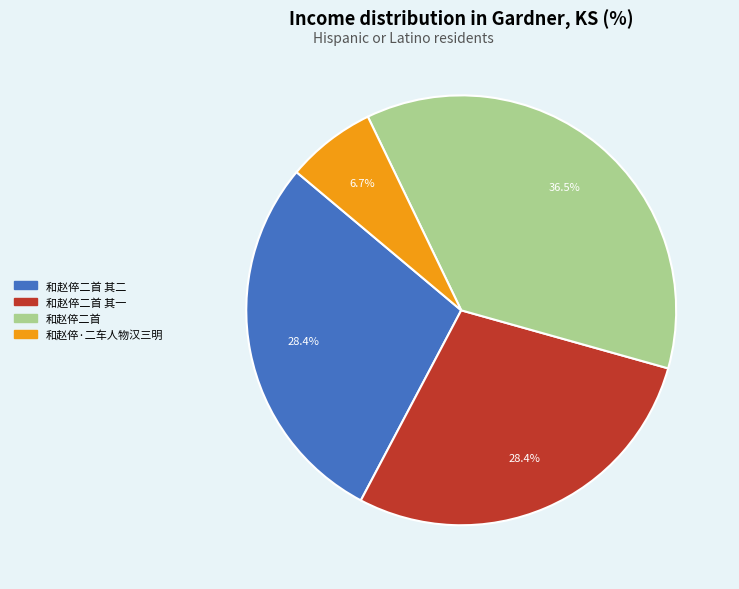

Is there any slice that represents more than half of the pie?

No